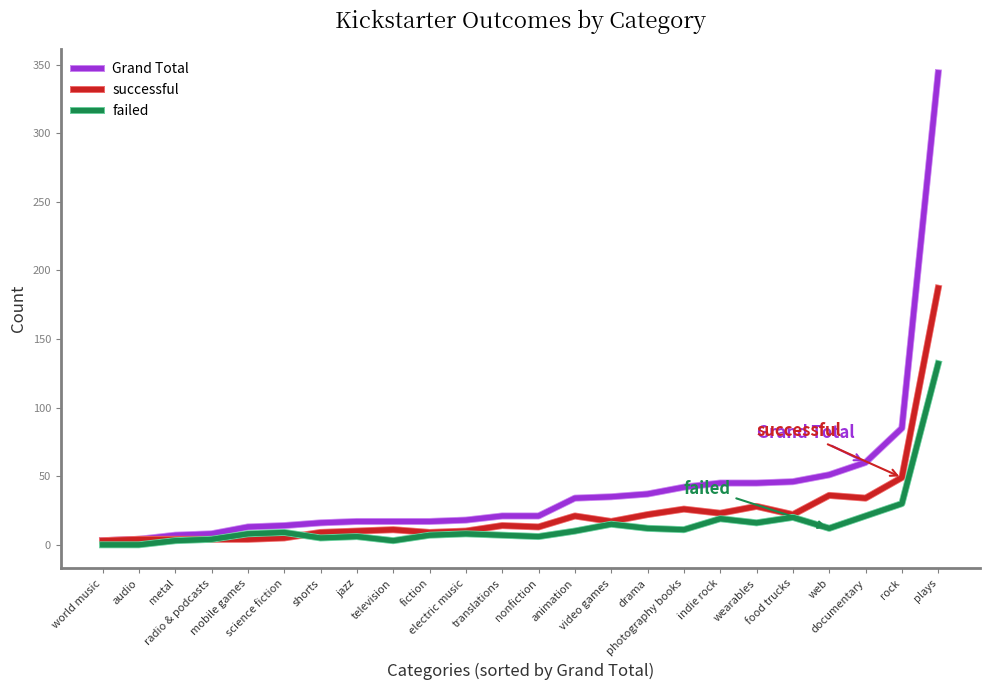

What is the greatest value displayed?

344